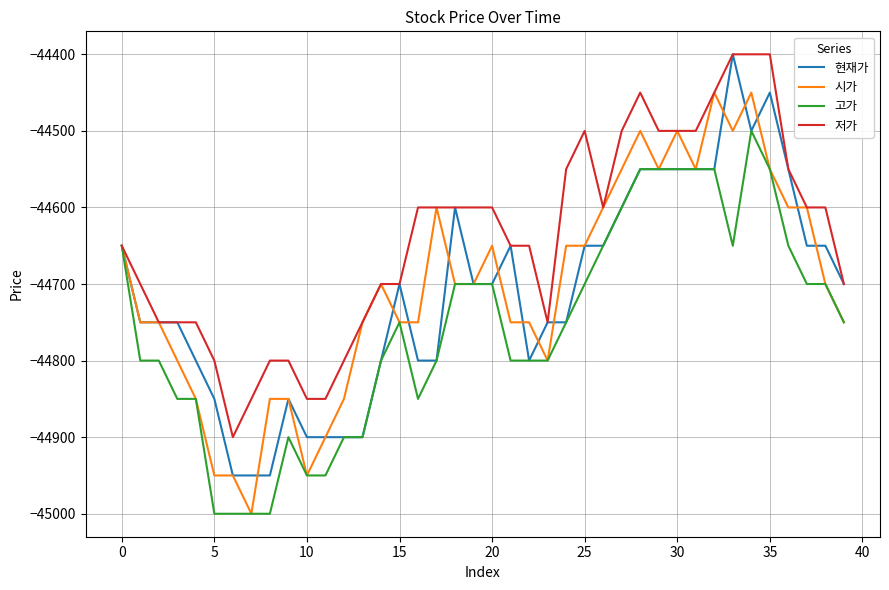

Does the chart have visible grid lines?

Yes